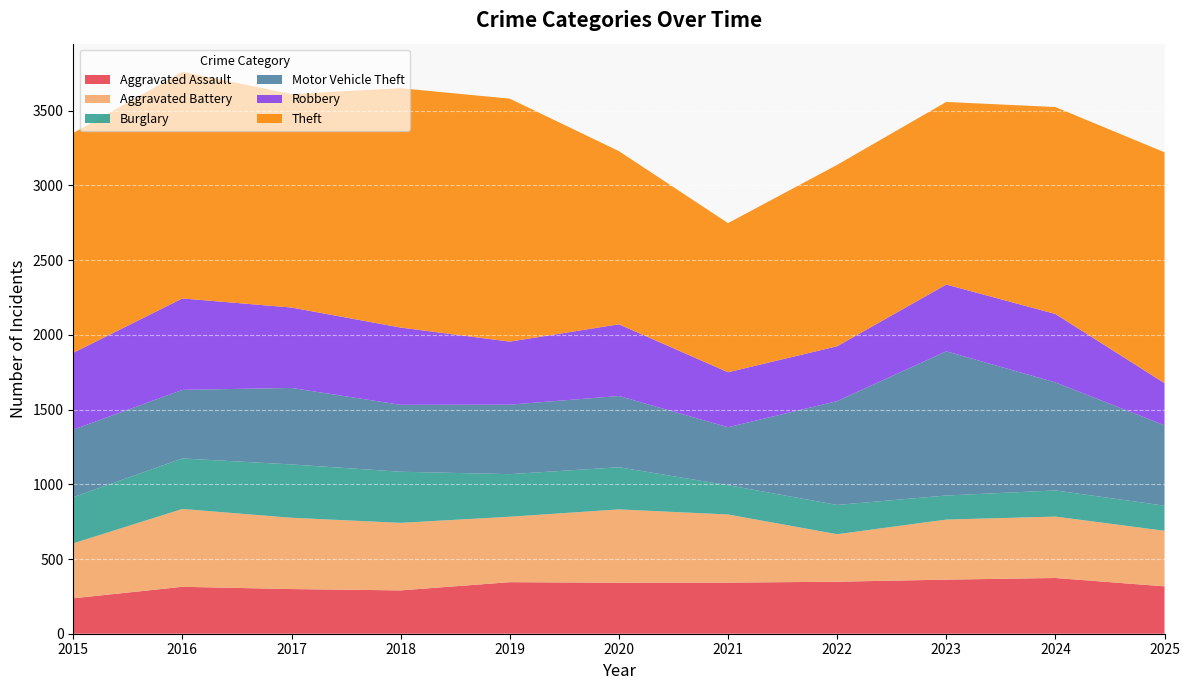

Reading left to right, extract all data points from this chart.

Aggravated Assault: 2015=237	2016=314	2017=299	2018=290	2019=345	2020=341	2021=342	2022=348	2023=362	2024=373	2025=317
Aggravated Battery: 2015=368	2016=521	2017=477	2018=452	2019=438	2020=491	2021=456	2022=318	2023=402	2024=411	2025=372
Burglary: 2015=309	2016=338	2017=357	2018=342	2019=285	2020=282	2021=196	2022=196	2023=161	2024=175	2025=168
Motor Vehicle Theft: 2015=452	2016=459	2017=512	2018=448	2019=465	2020=477	2021=388	2022=695	2023=965	2024=723	2025=538
Robbery: 2015=514	2016=612	2017=538	2018=517	2019=422	2020=480	2021=368	2022=367	2023=447	2024=458	2025=282
Theft: 2015=1471	2016=1517	2017=1429	2018=1602	2019=1626	2020=1159	2021=998	2022=1214	2023=1222	2024=1385	2025=1545